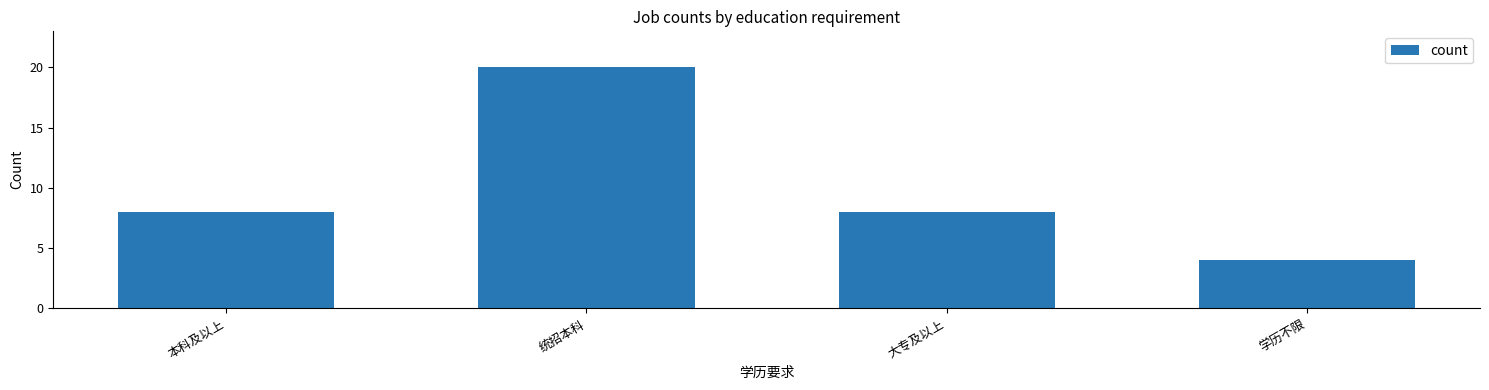

The chart shows a value of 8 at 本科及以上. True or false?

True